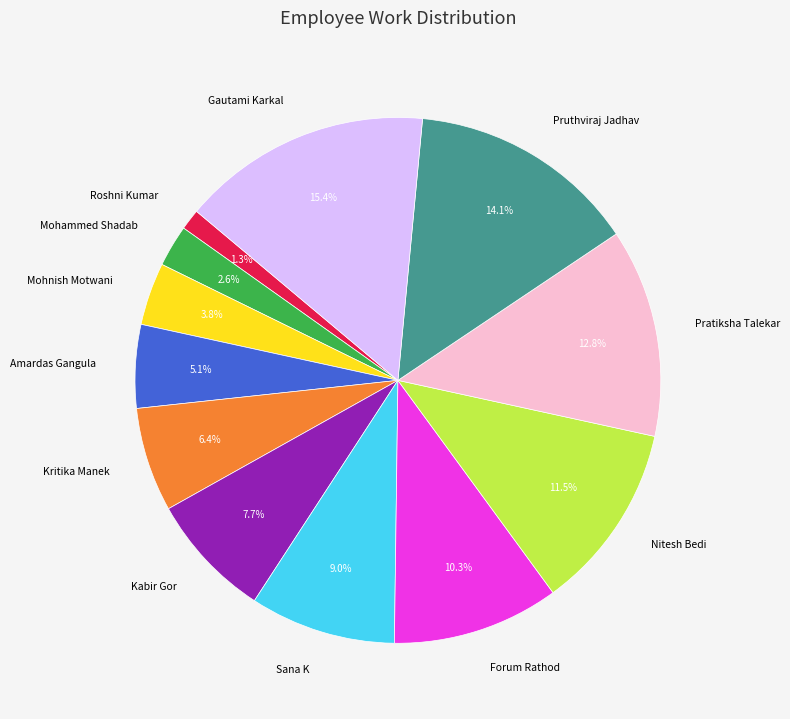

Rank the categories by value from lowest to highest.

Roshni Kumar, Mohammed Shadab, Mohnish Motwani, Amardas Gangula, Kritika Manek, Kabir Gor, Sana K, Forum Rathod, Nitesh Bedi, Pratiksha Talekar, Pruthviraj Jadhav, Gautami Karkal